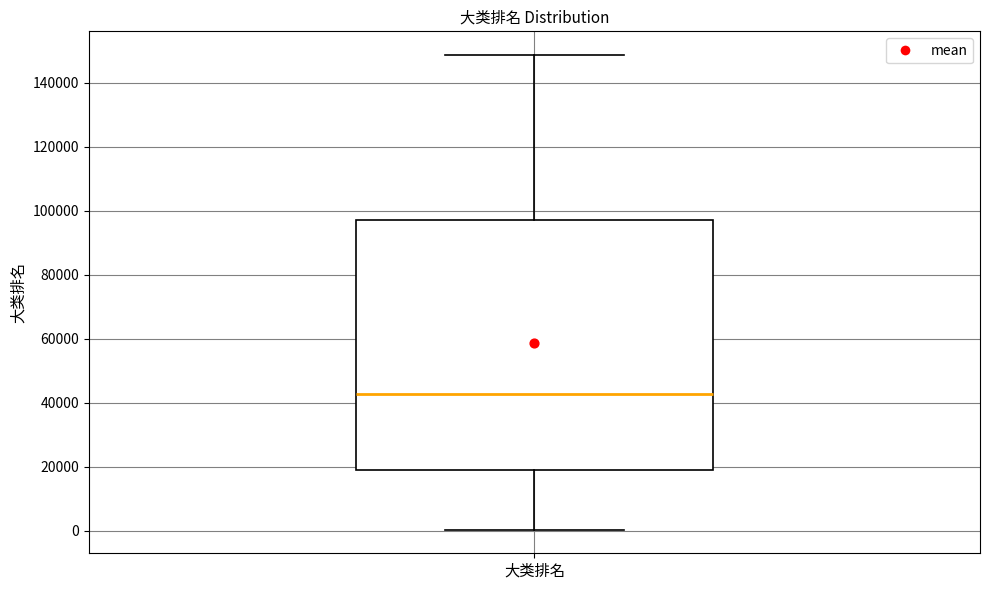

Where does the lower whisker of the box for 大类排名 end on the y-axis? The values are not printed on the chart, so give them approximately, as read against the axis.

0